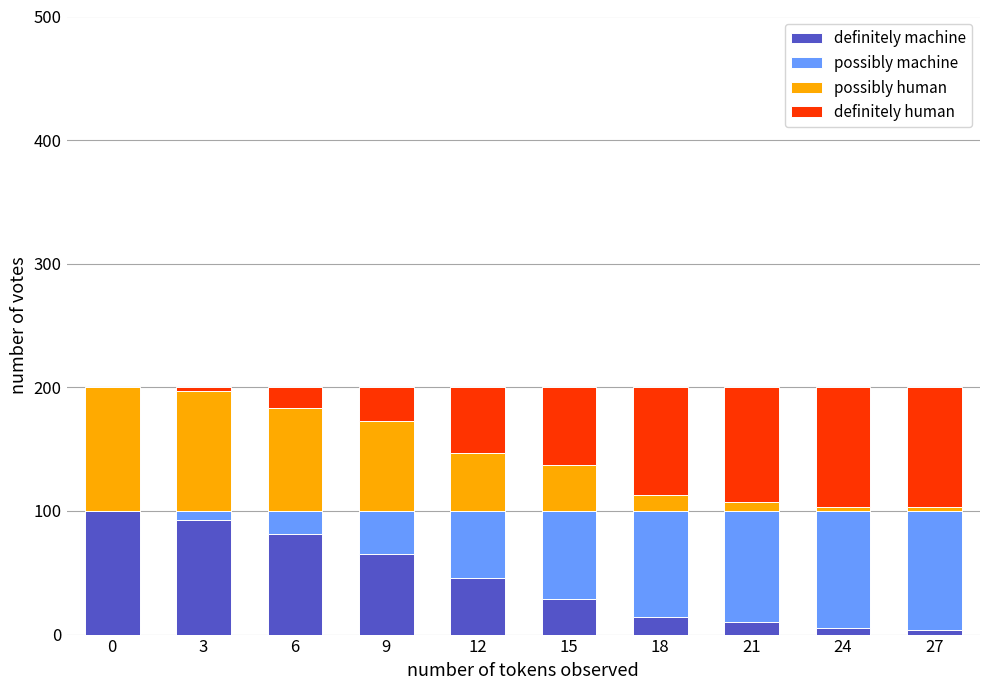

Is it true that definitely machine equals 10 at 21?

True